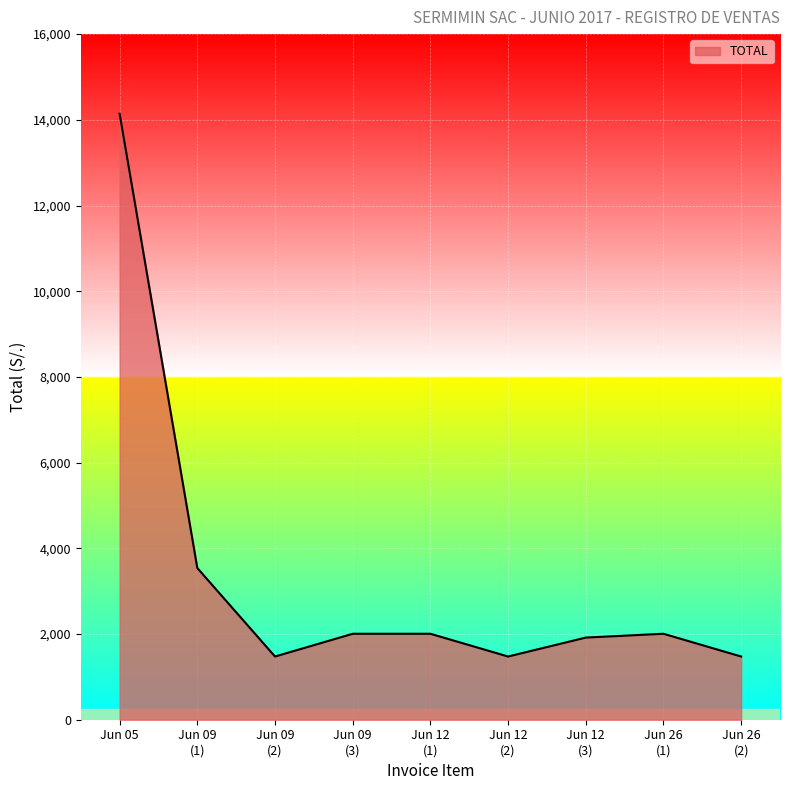

Does the chart have visible grid lines?

Yes